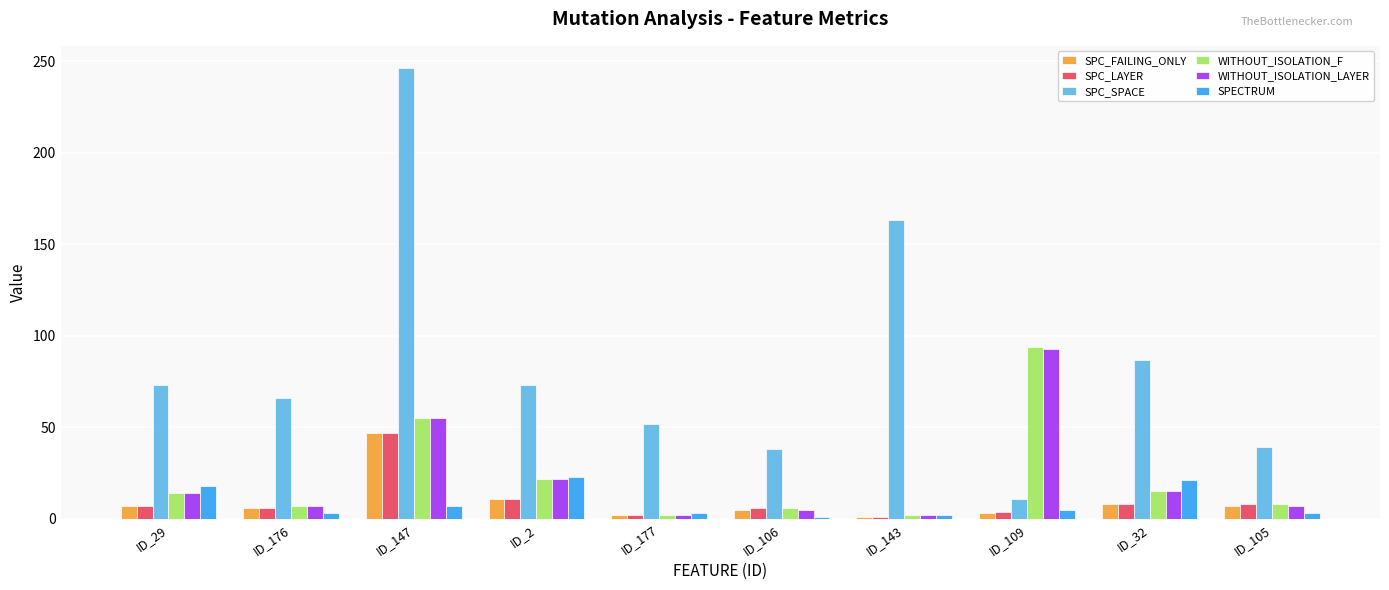

What is the difference between the highest and lowest values at ID_147?

239